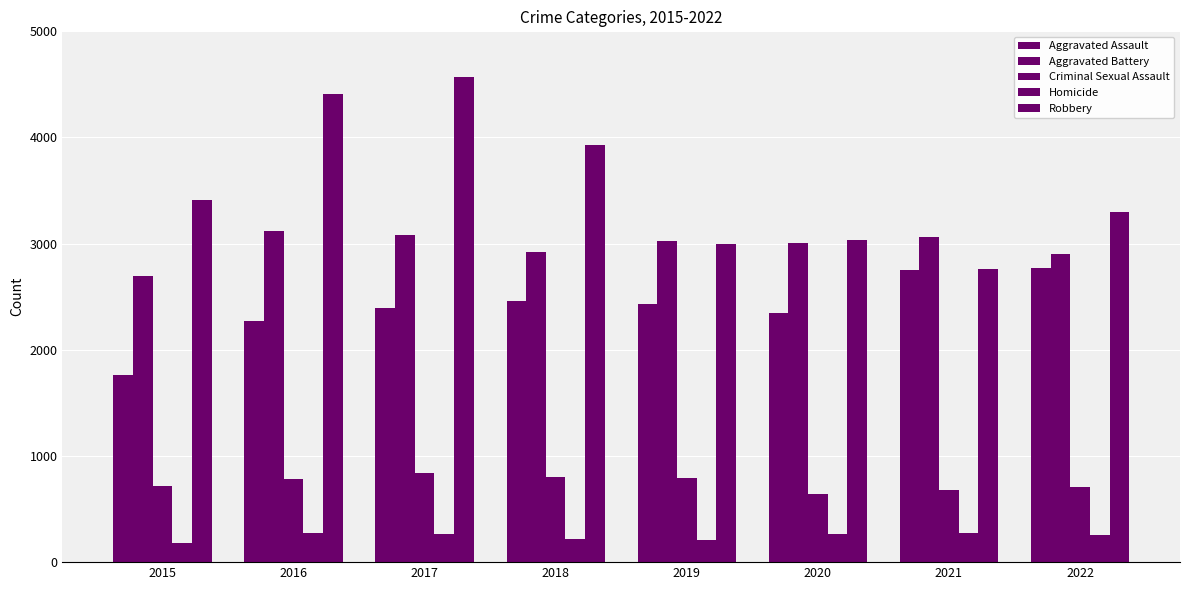

Is it true that Aggravated Assault equals 2268 at 2016?

True